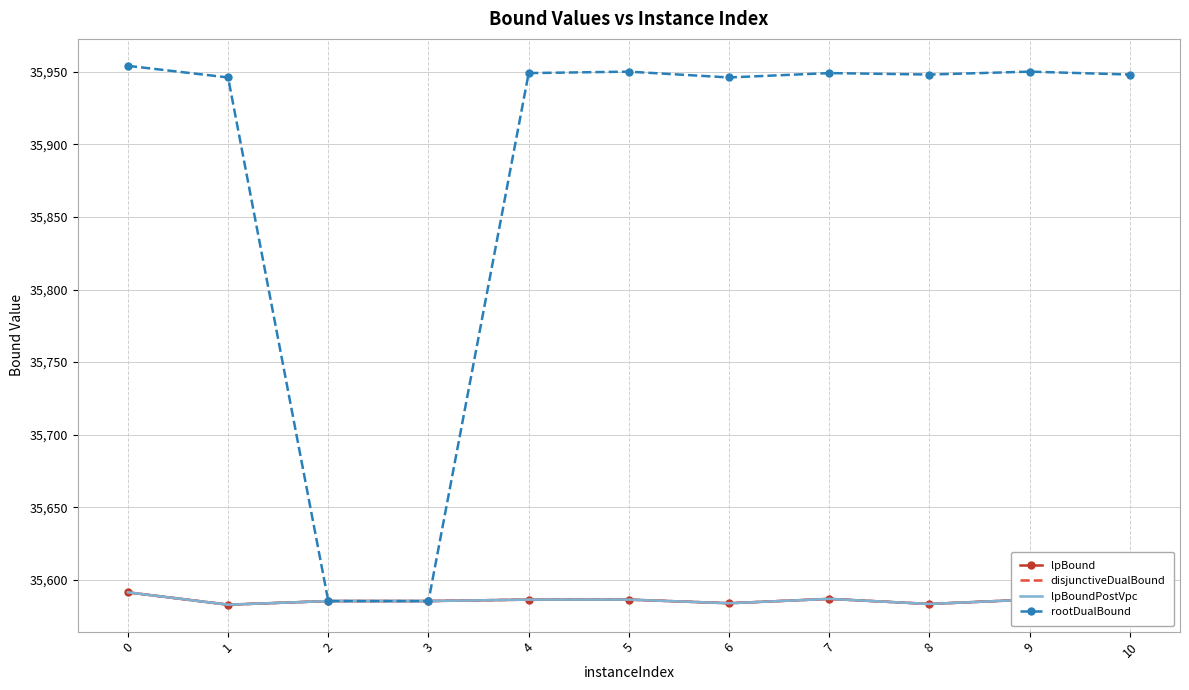

True or false: rootDualBound and lpBoundPostVpc intersect in this chart.

False